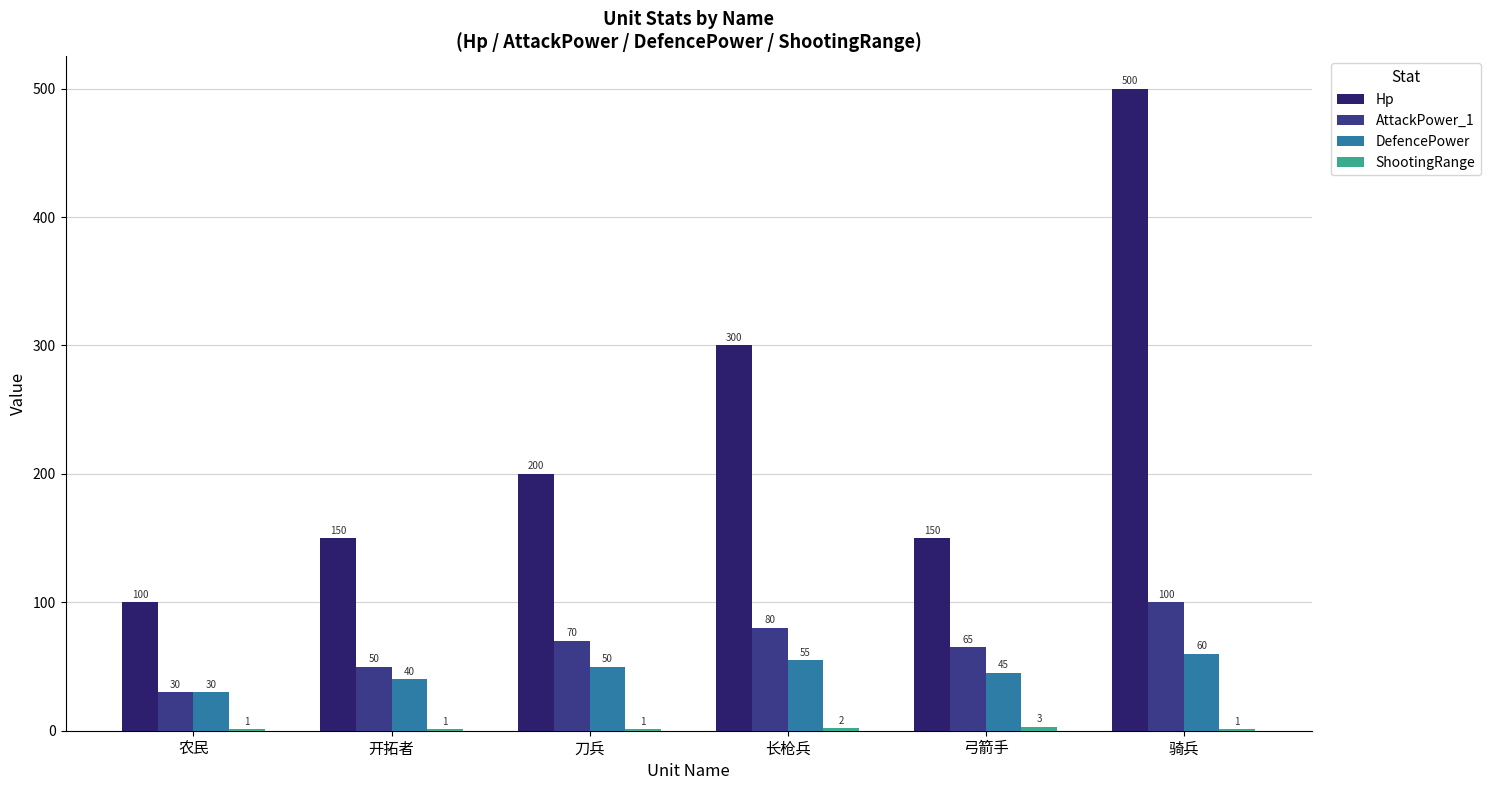

At which label is Hp closest to 300?

长枪兵